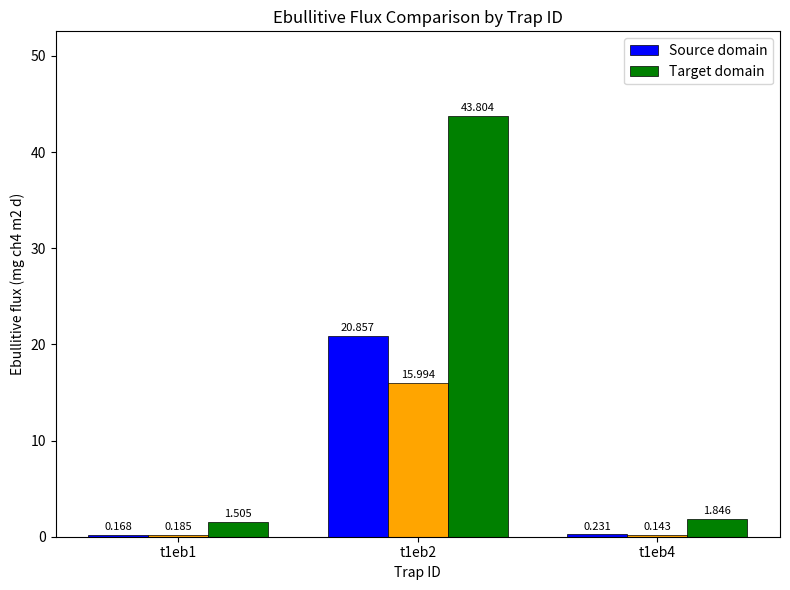

At how many categories does at least one series exceed 6?

1